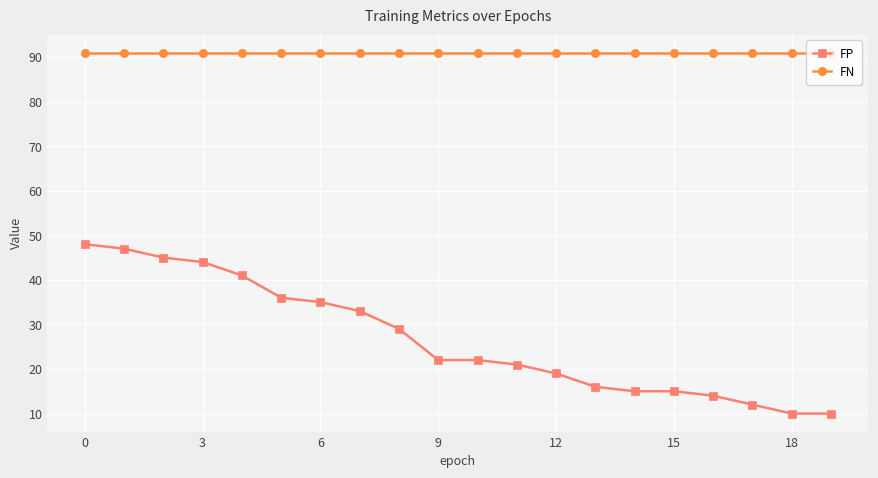

True or false: FP and FN cross at least once.

False